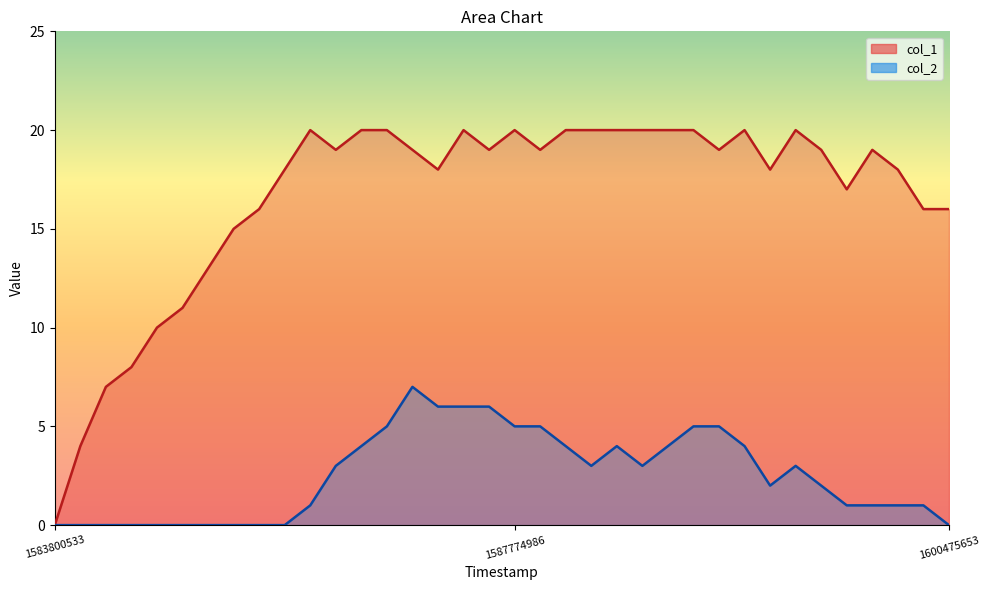

True or false: col_1 has a value of 7 at 1585787803.

True